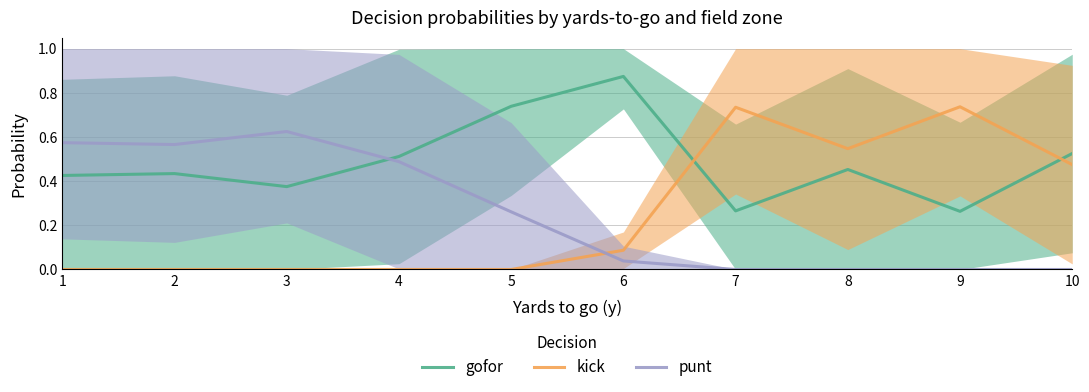

How many intersections are there between gofor and punt?

1